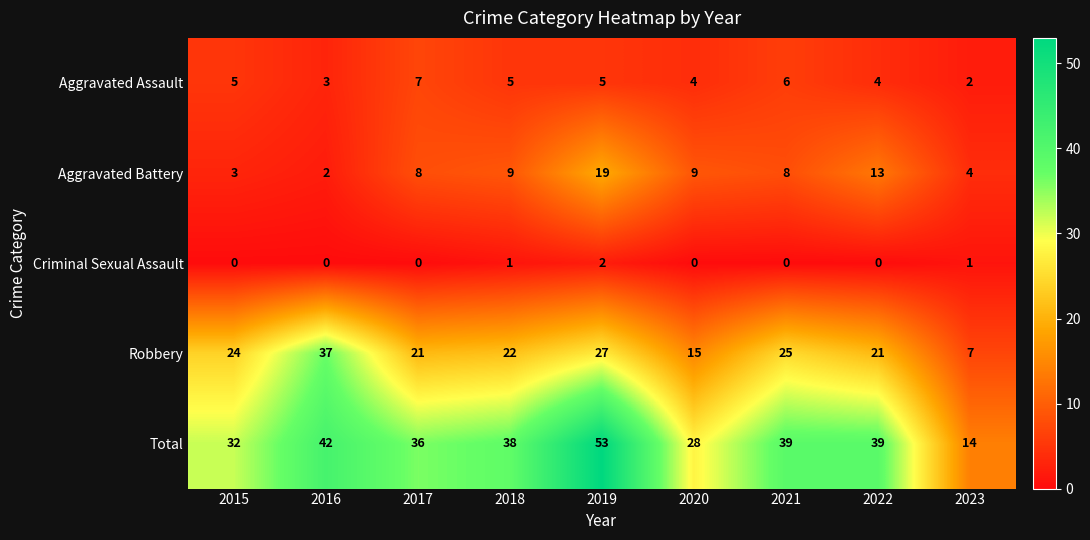

Which series has the largest total across all categories?

Total